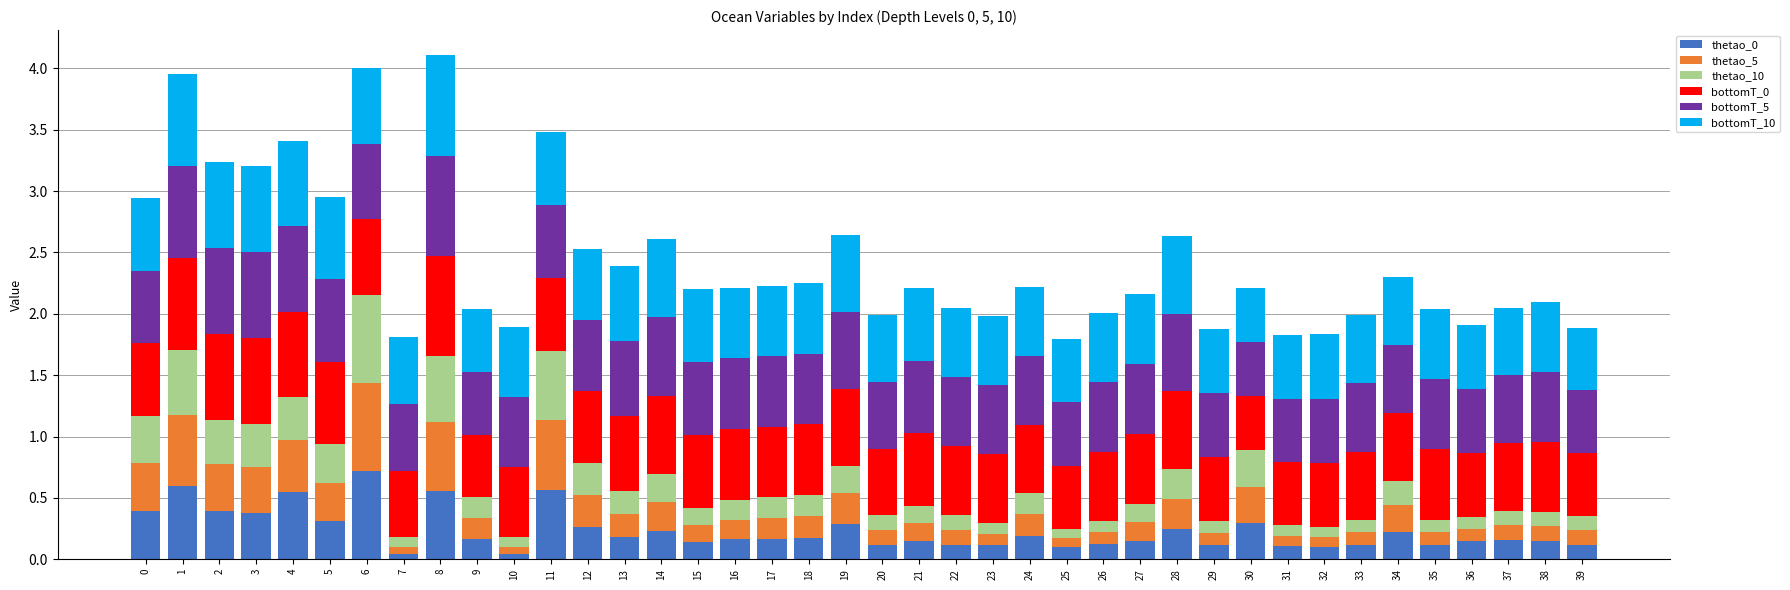

The thetao_0 series shows 0.1 at 31. True or false?

True